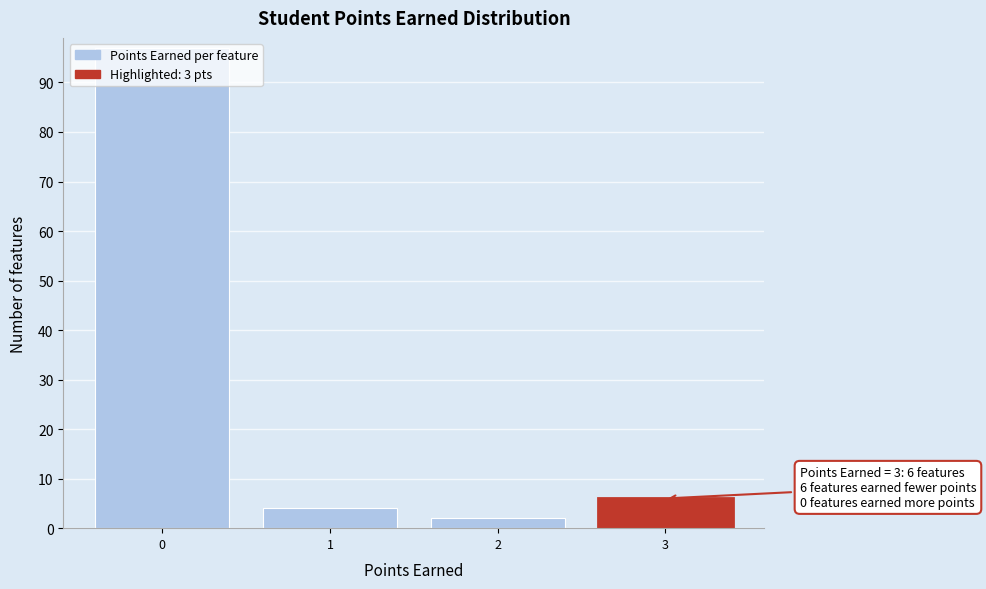

List the labels in order of value, largest first.

0, 3, 1, 2